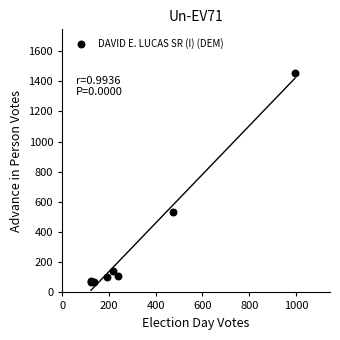

What Y value in the scatter plot is closest to 762?

535